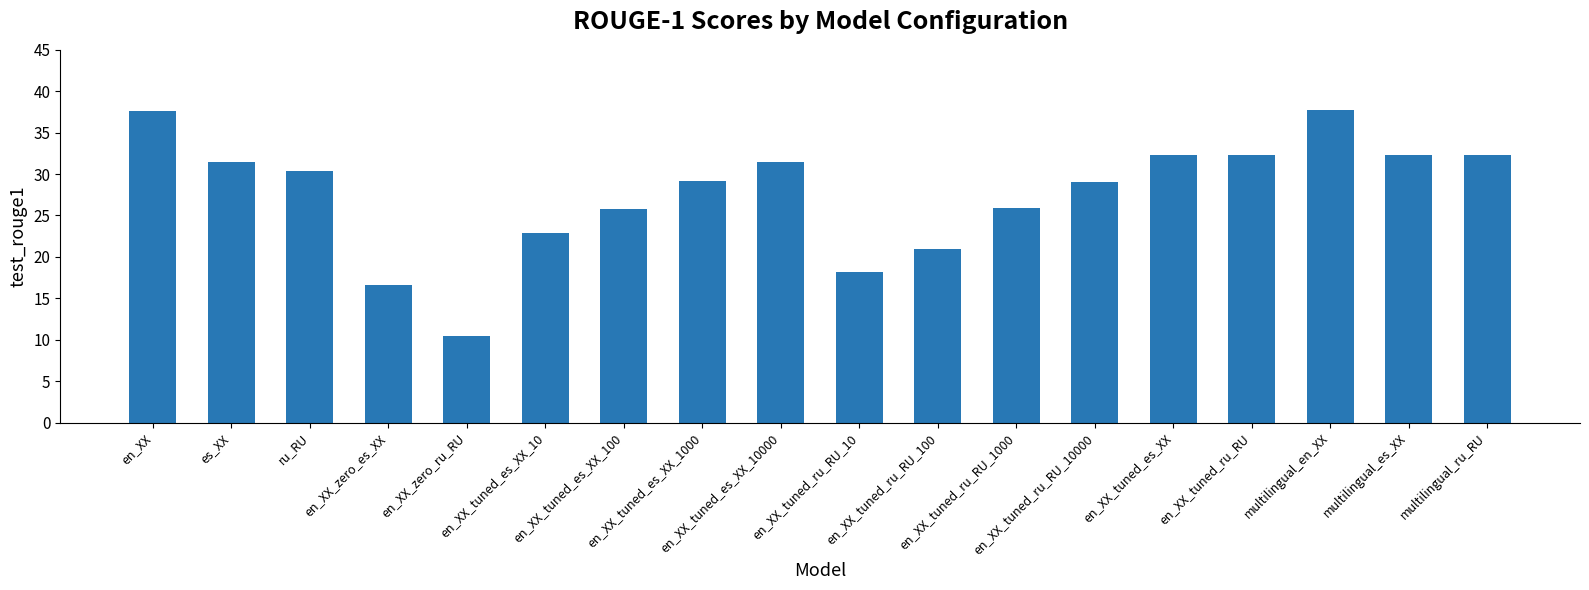

What is the smallest value displayed?

10.5